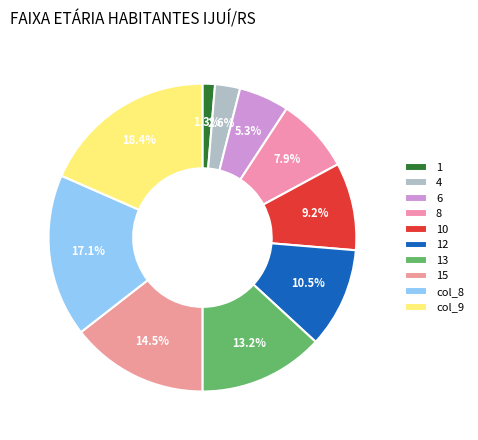

To the nearest percent, what portion does 8 represent?

8%